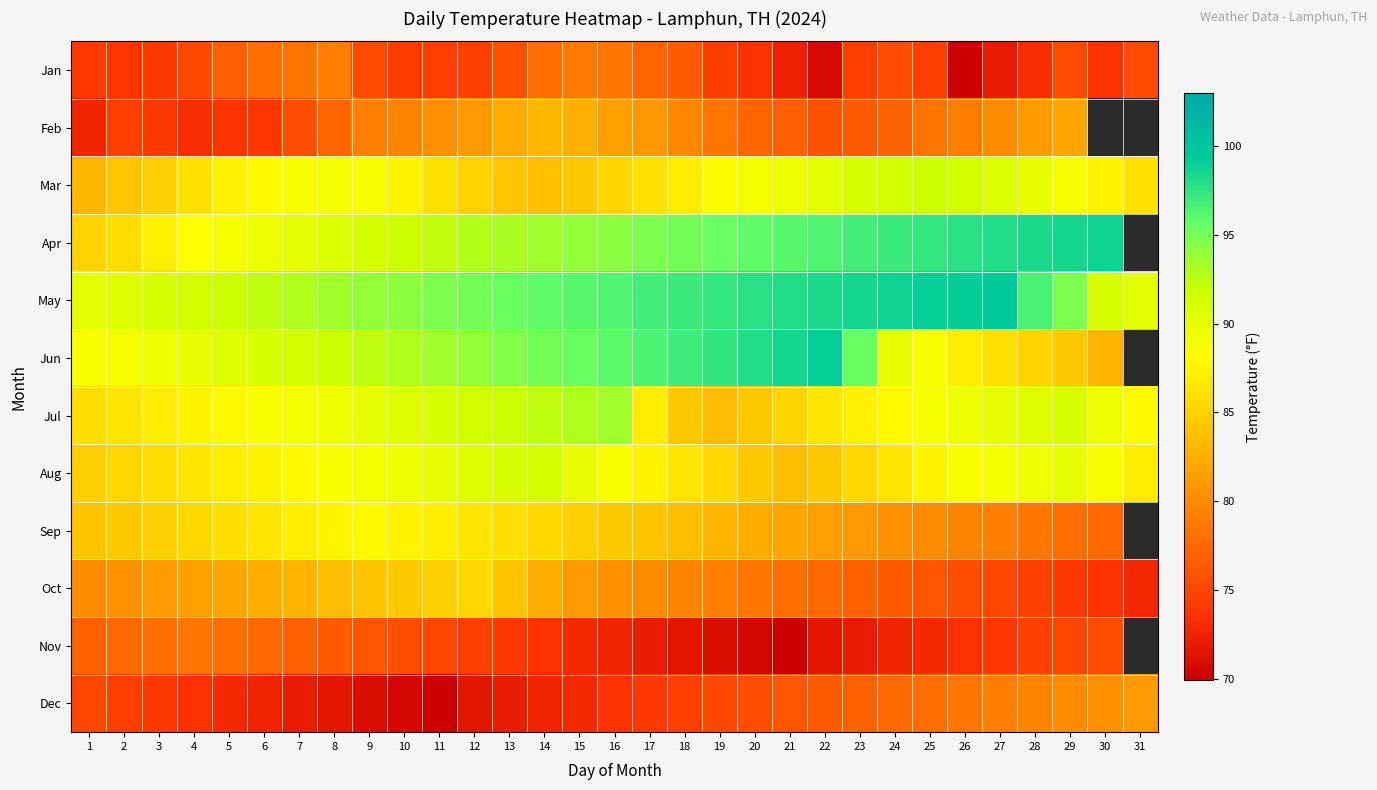

List the series in order of their peak value, highest first.

May, Jun, Apr, Jul, Mar, Aug, Sep, Oct, Feb, Dec, Jan, Nov